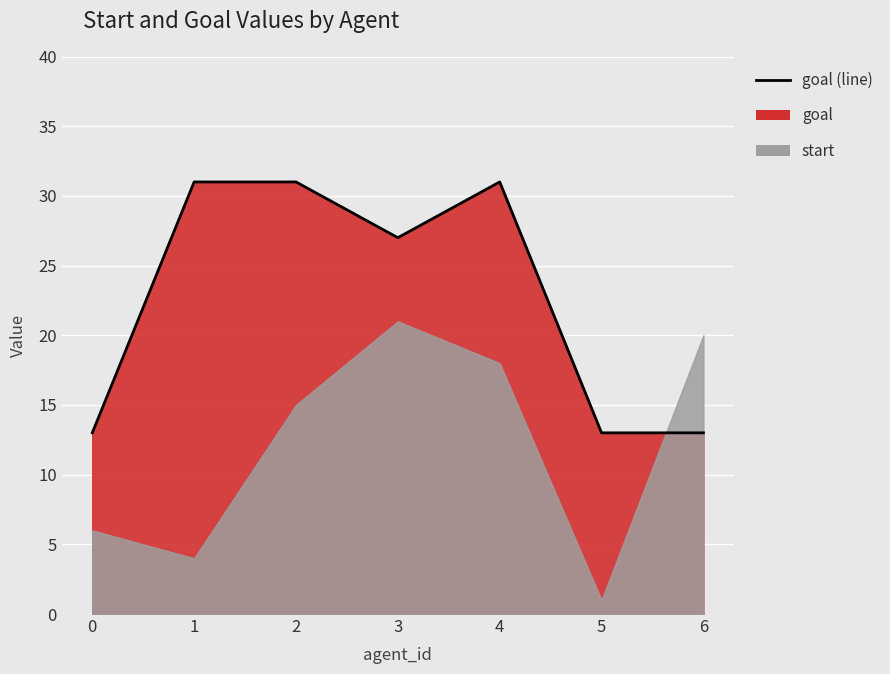

At which category does the data reach its first local peak?

4